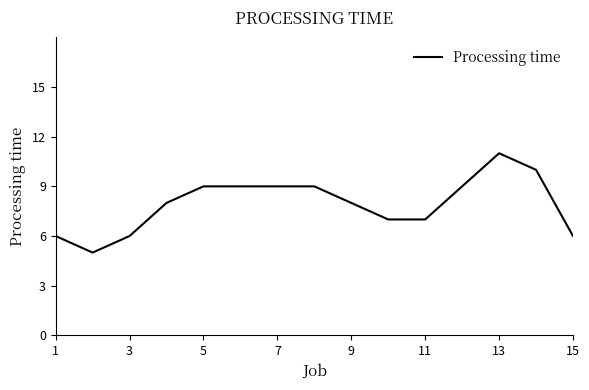

Does the chart have visible grid lines?

No